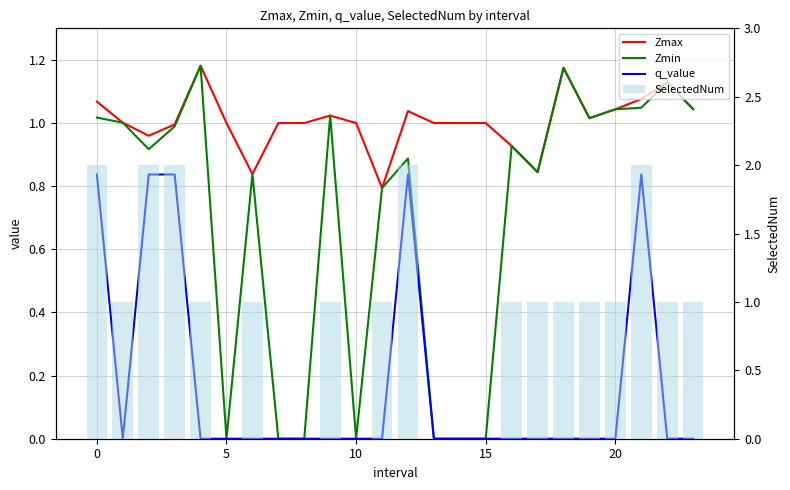

What is the value of the Zmax bar at the 3rd from the left?

1.0